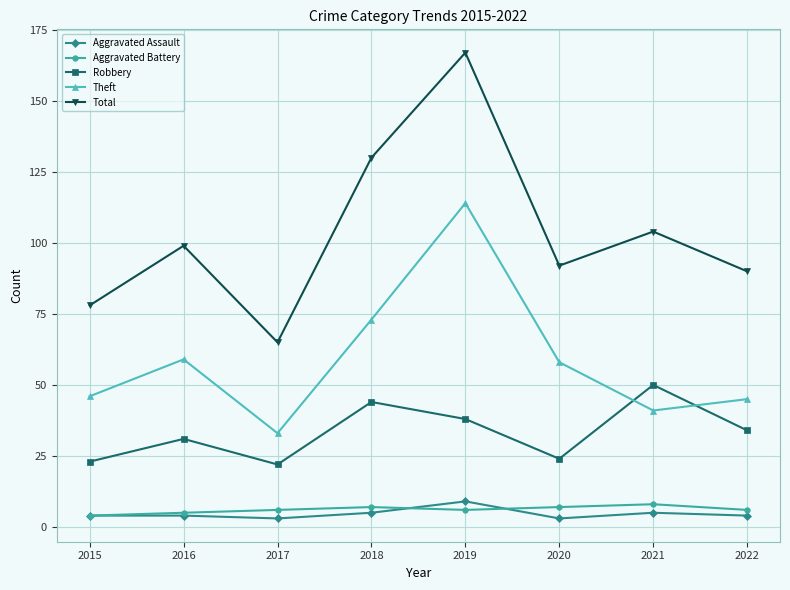

True or false: Robbery has more than 0 points higher than both neighbors.

True